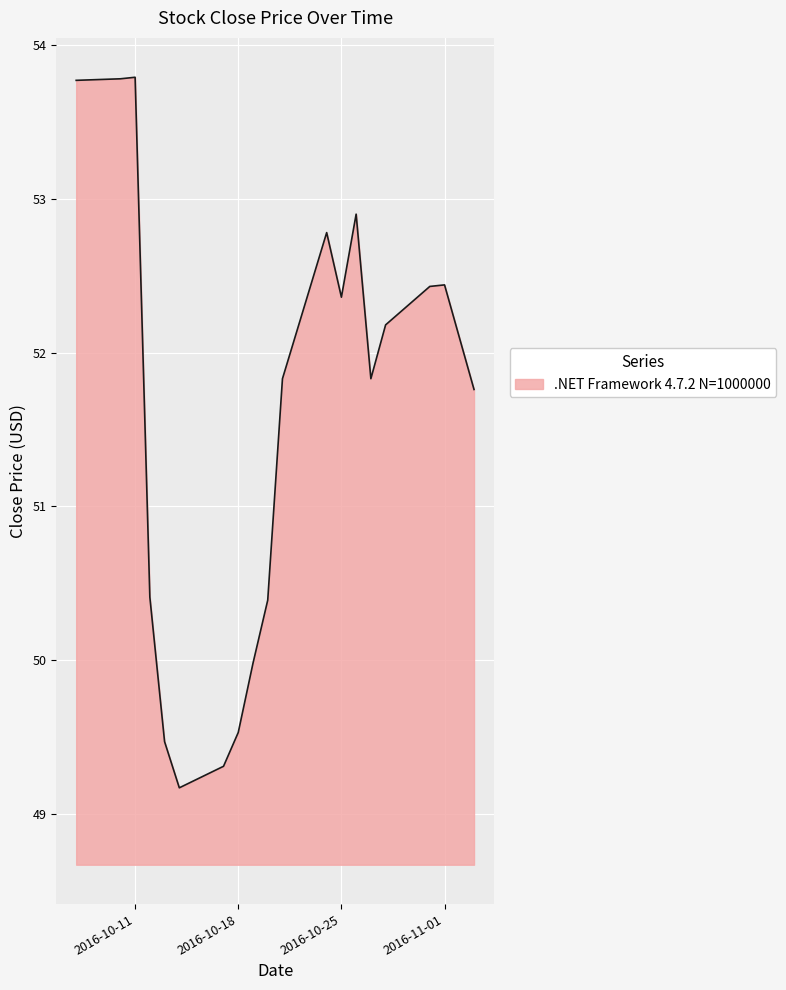

Count the number of categories in the chart.

20